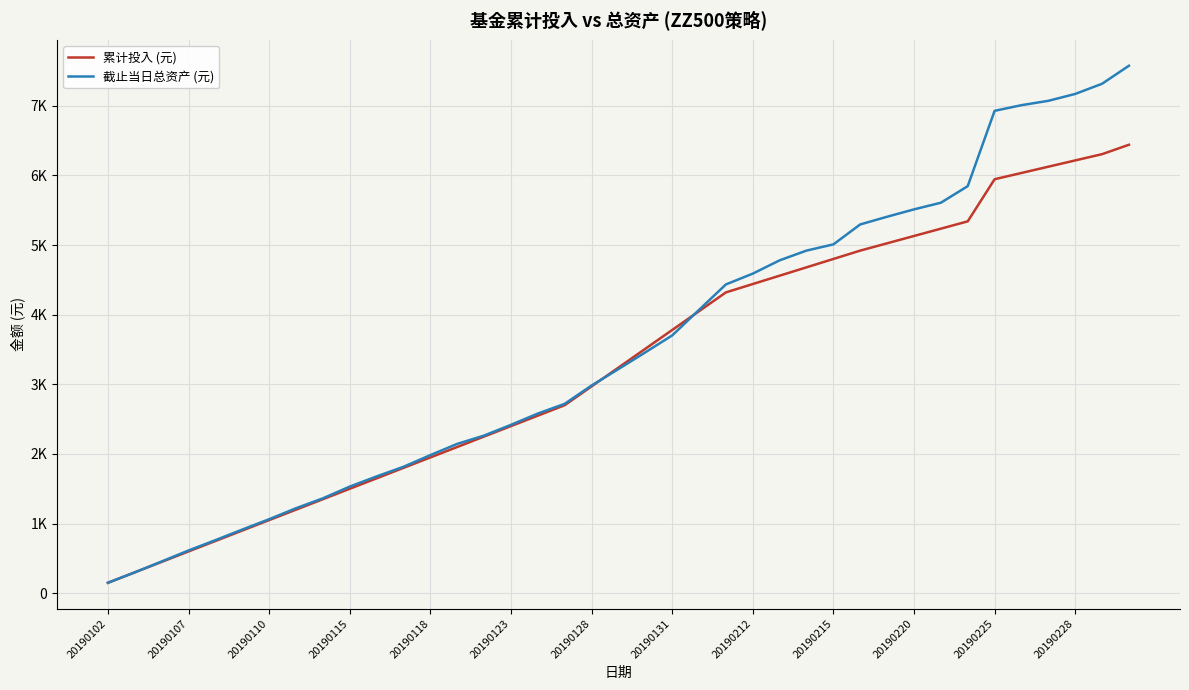

True or false: 累计投入 (元) and 截止当日总资产 (元) intersect in this chart.

True